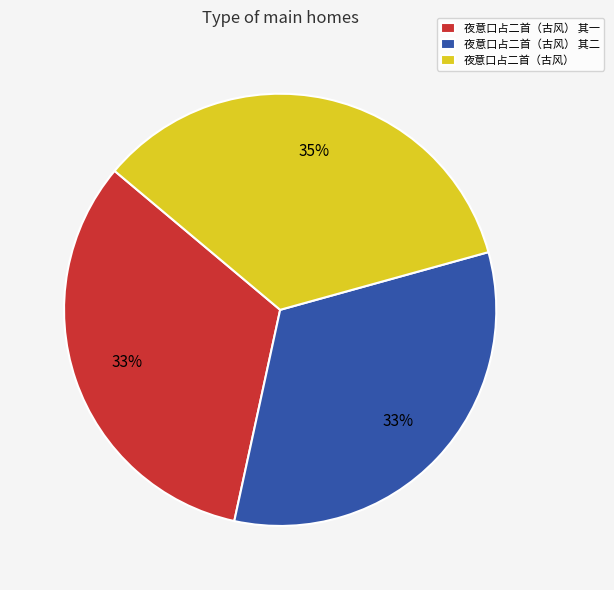

To the nearest percent, what is the average slice percentage?

33%